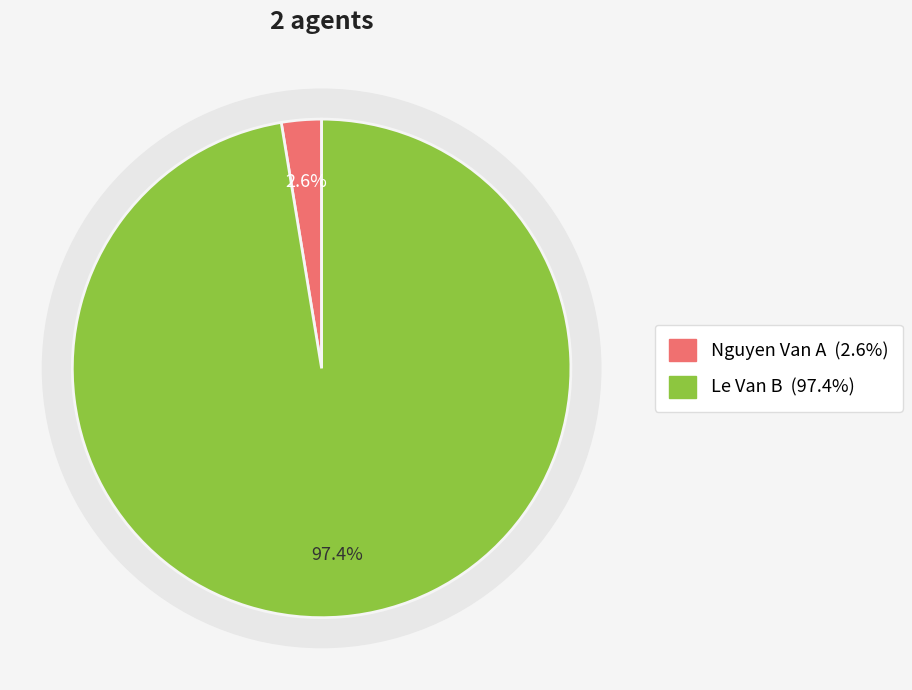

What percentage is the Le Van B slice, to the nearest percent?

97%